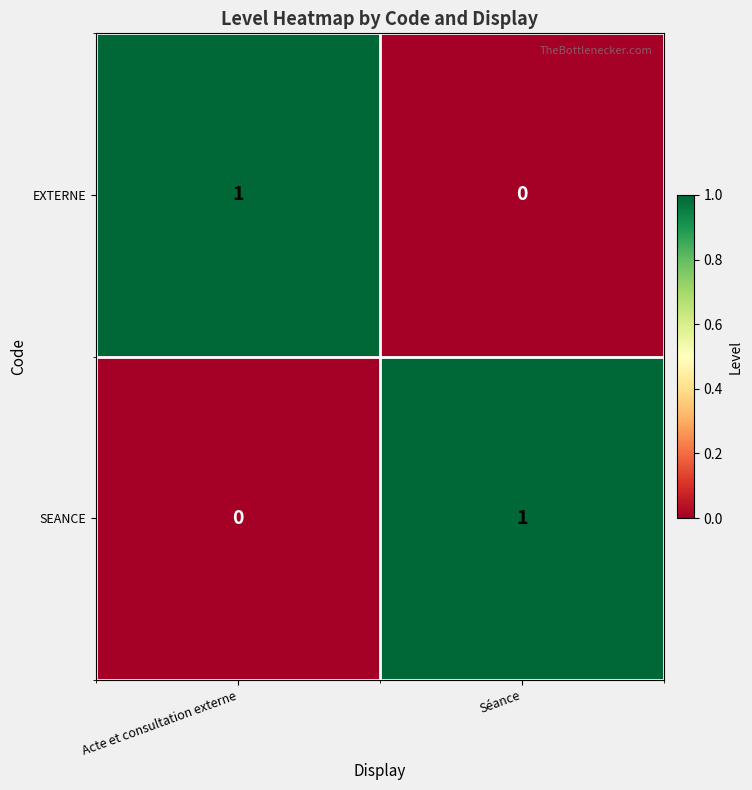

The EXTERNE series shows 0 at Séance. True or false?

True